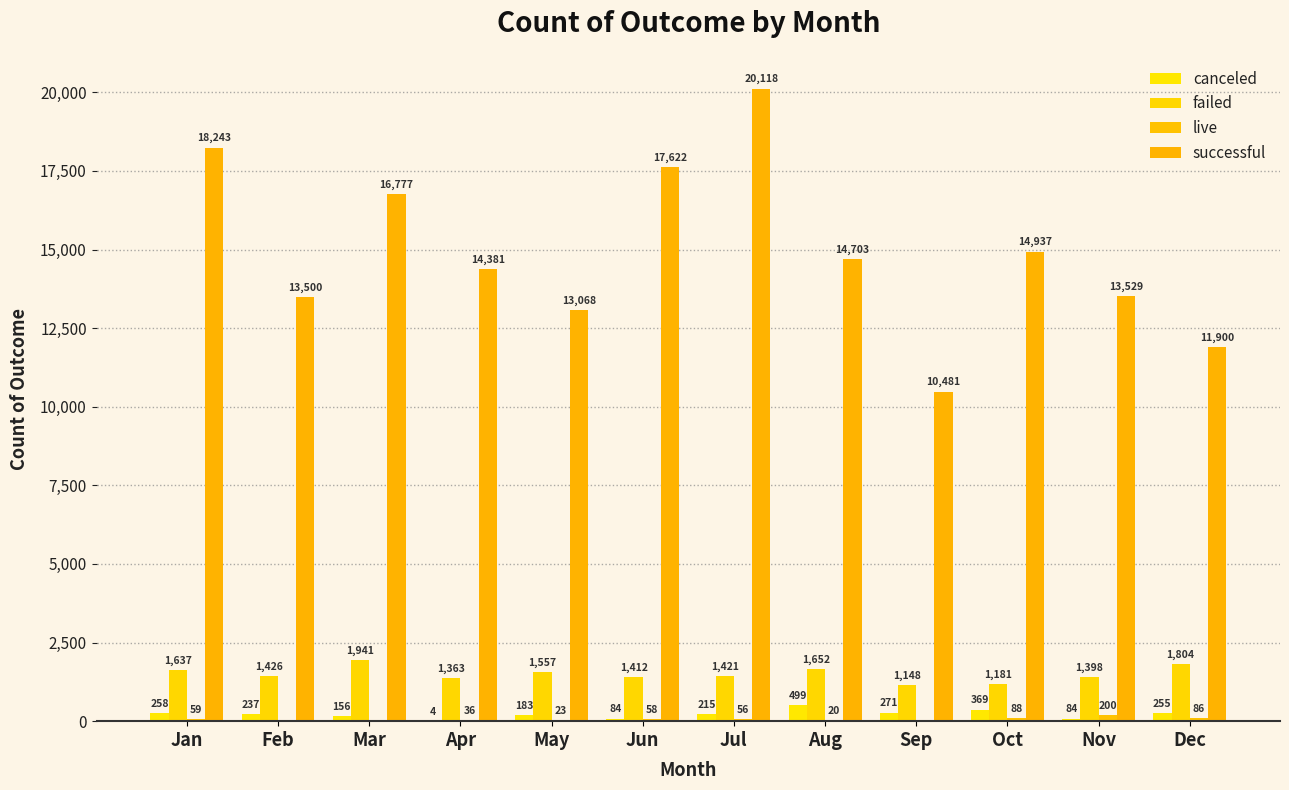

What is the highest value of the failed series?

1940.6